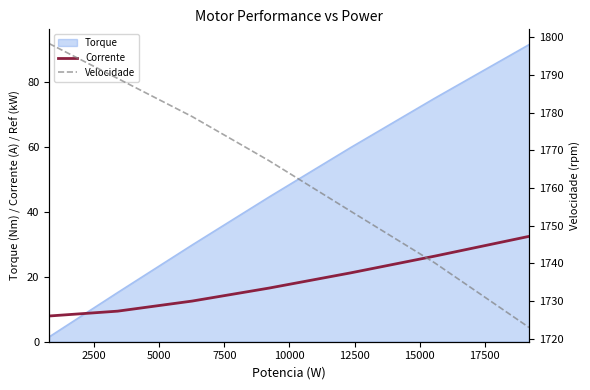

What is the difference between the maximum and minimum values in the Velocidade series?

75.3